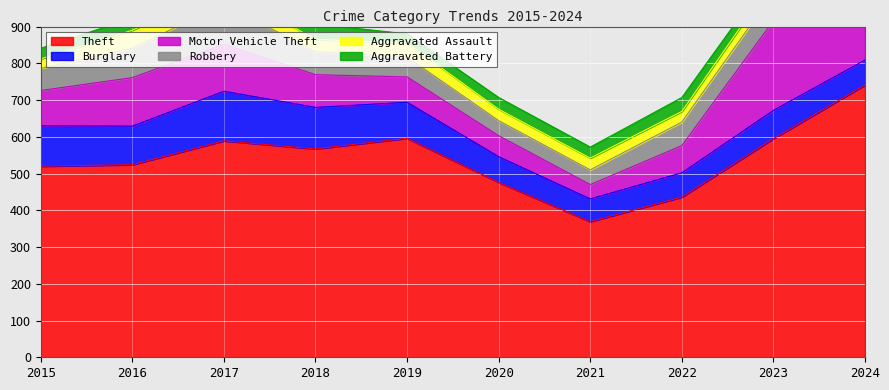

How many data points in Aggravated Battery are above 33?

4